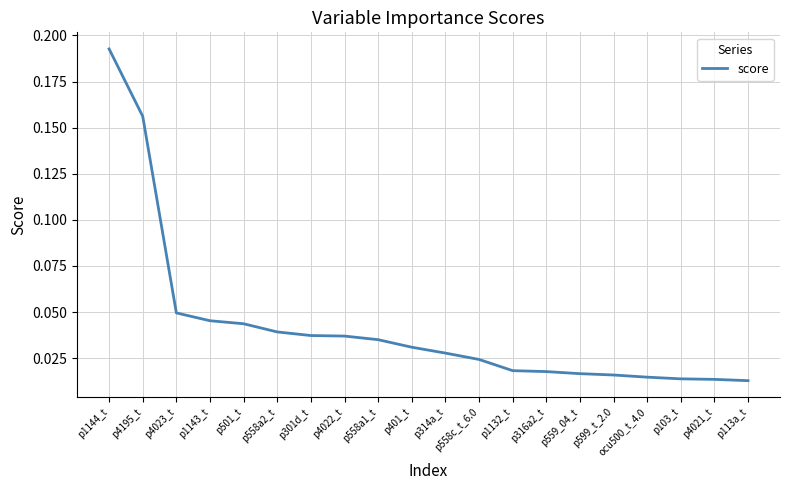

True or false: the data shows 0.3 at p1144_t.

False